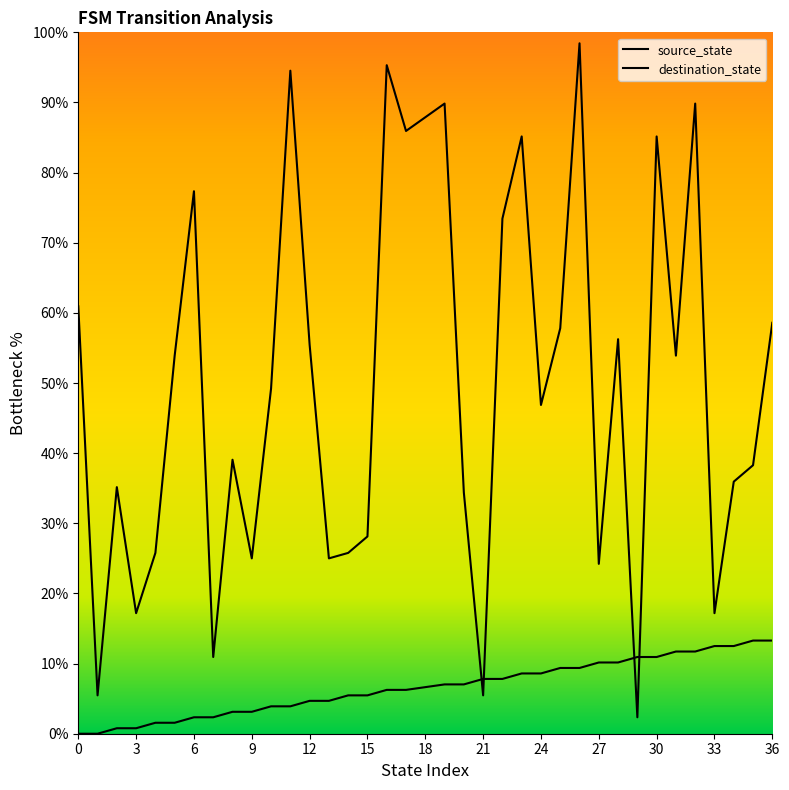

What is the difference between the maximum and second lowest values in the destination_state series?

93.0